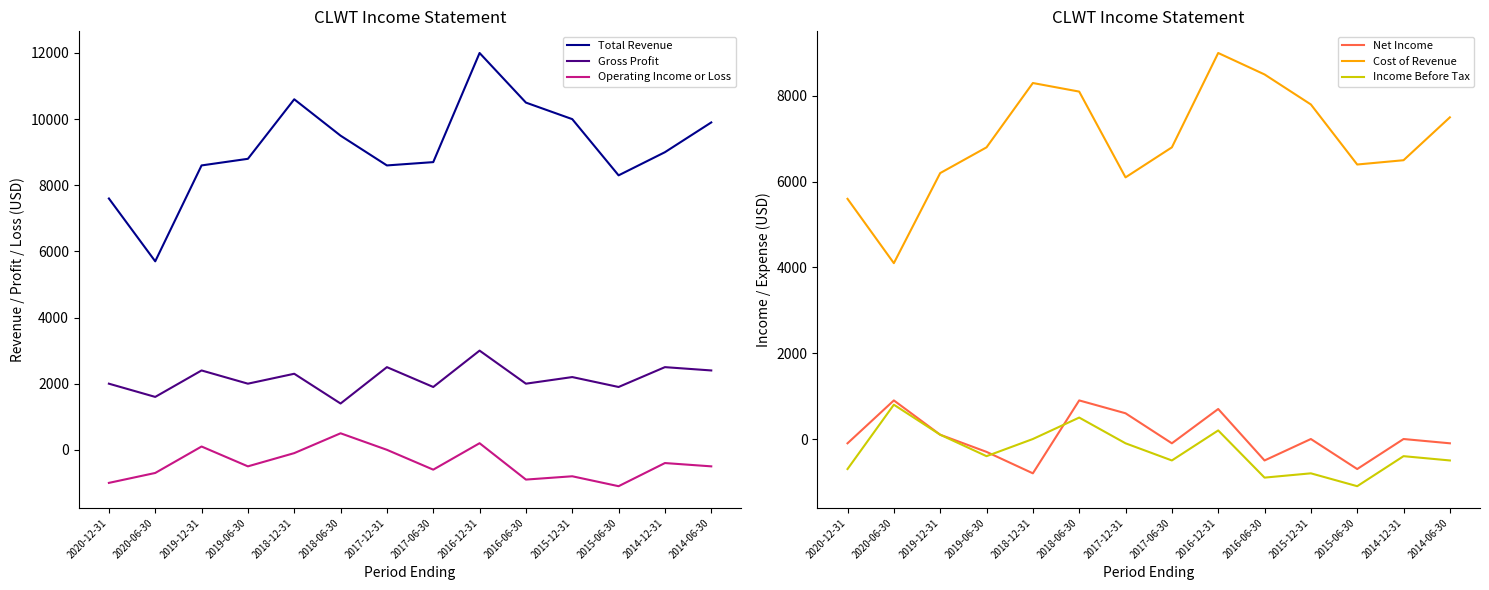

What is the difference between the maximum and minimum values in the Net Income series?

1700